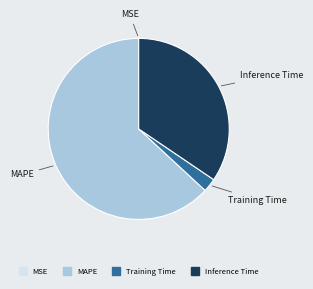

Does any single category account for the majority?

Yes